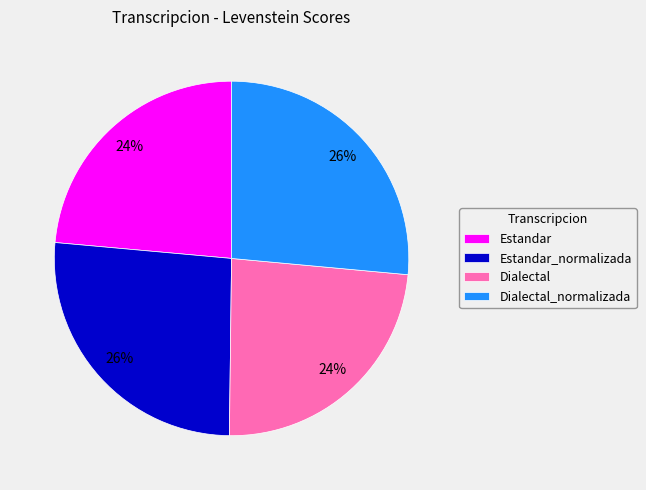

Combined, do Estandar_normalizada and Dialectal_normalizada account for over 50%?

Yes